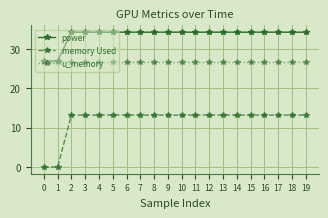

Count the number of data series in this chart.

3